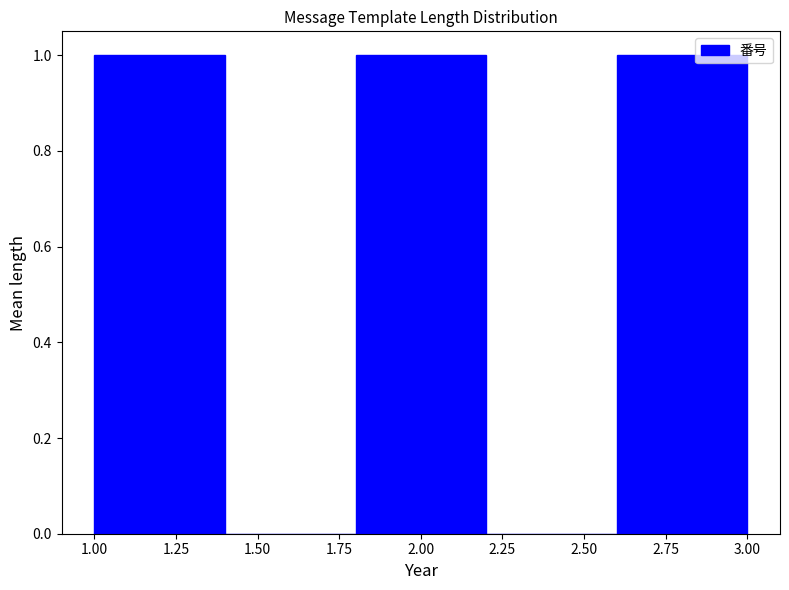

Reading left to right, transcribe this chart: for each bar, give the range it covers on the x-axis and its height. The values are not printed on the chart, so give them approximately, as read against the axis.

1.0 to 1.4: 1
1.4 to 1.8: 0
1.8 to 2.2: 1
2.2 to 2.6: 0
2.6 to 3.0: 1